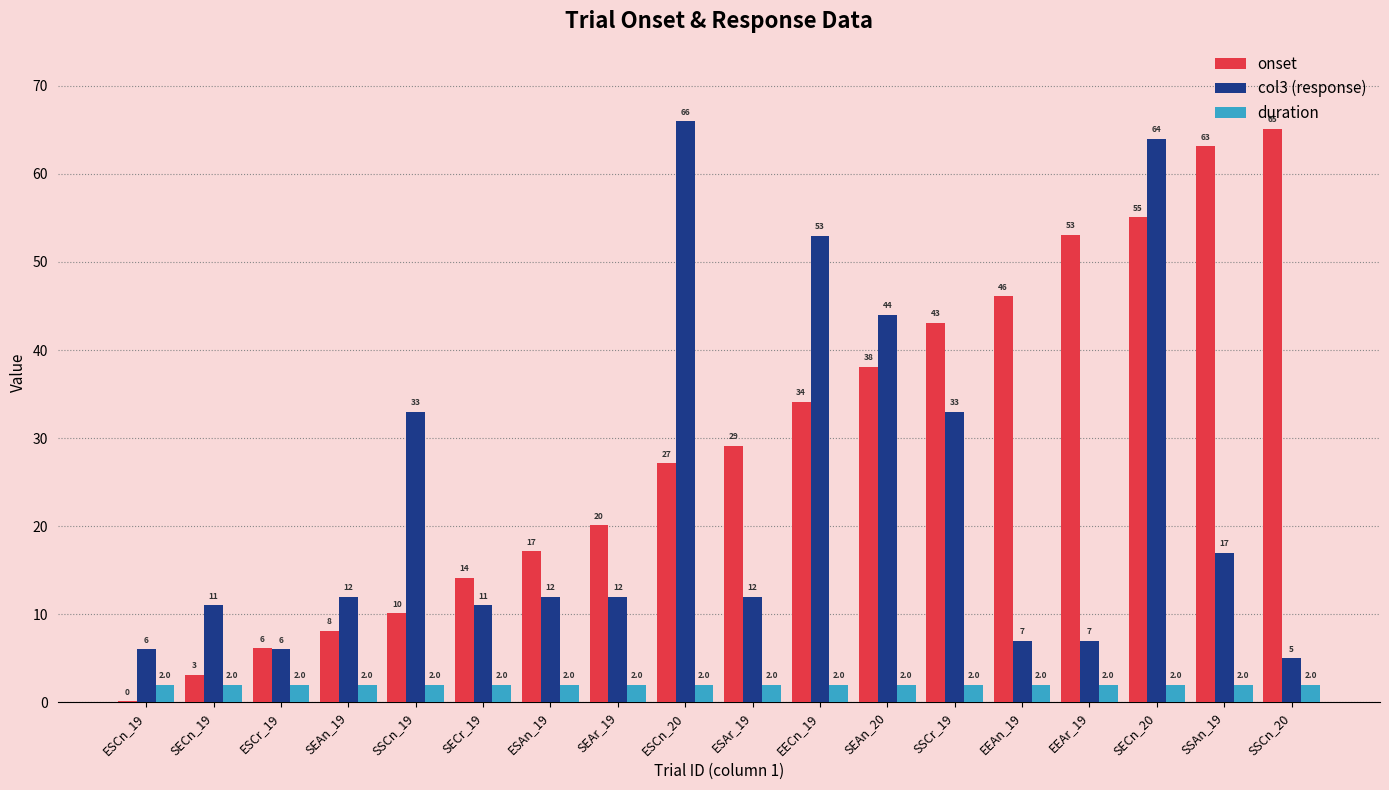

Count the number of categories in the chart.

18